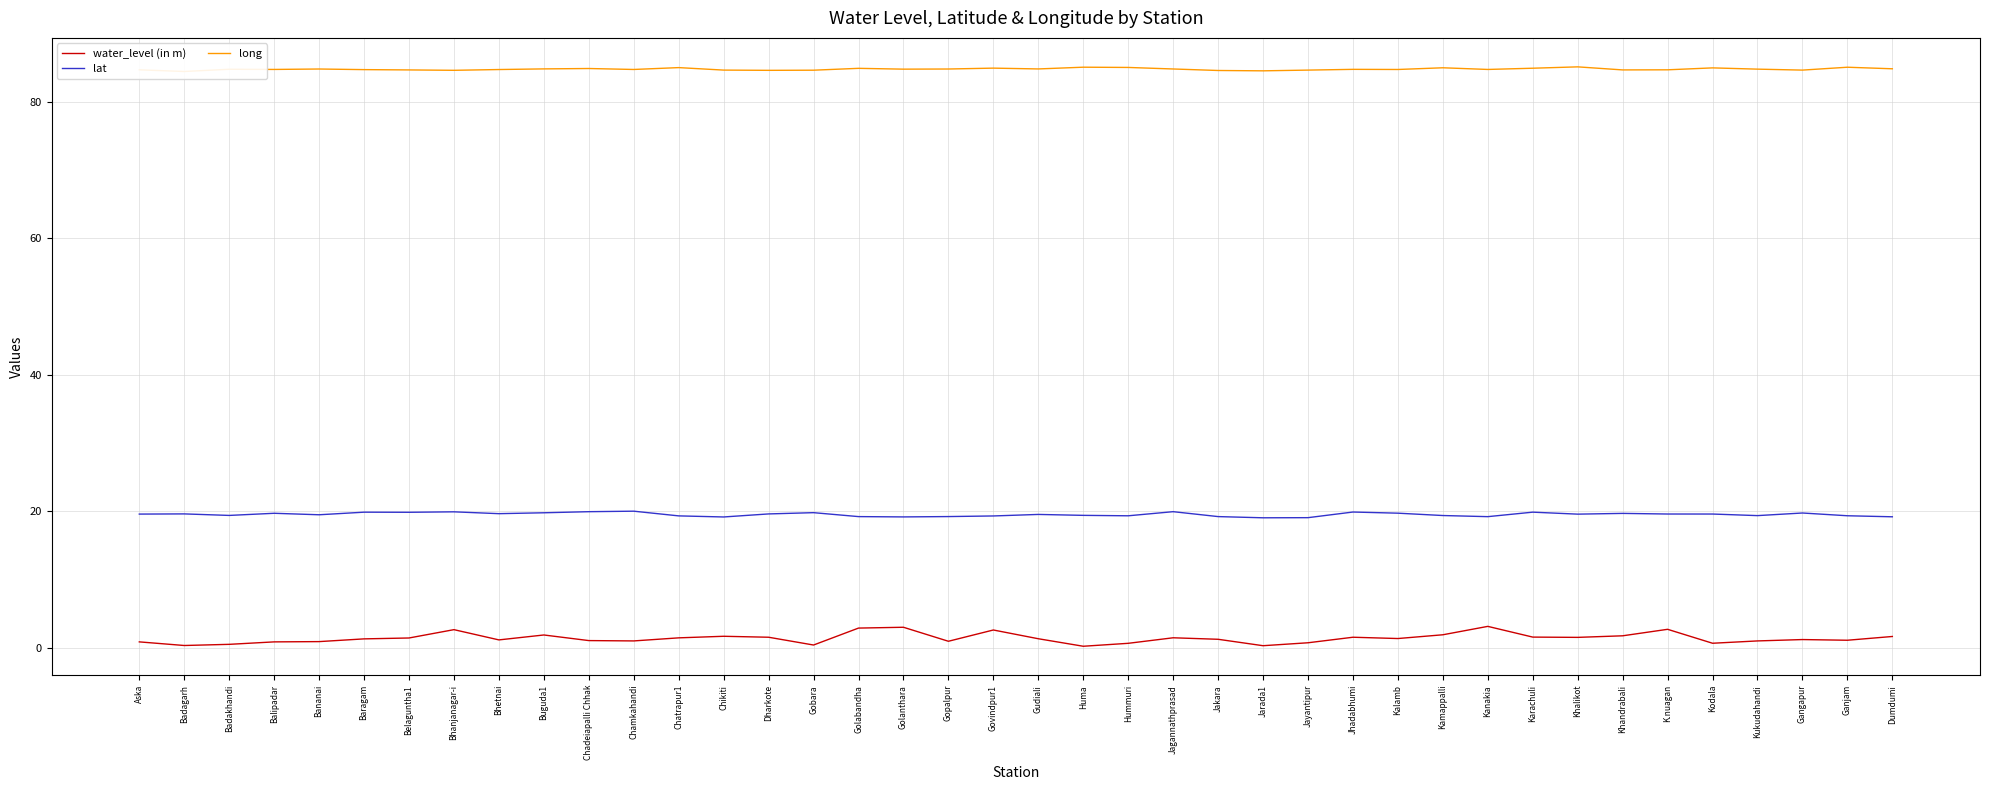

How many series are shown in this chart?

3